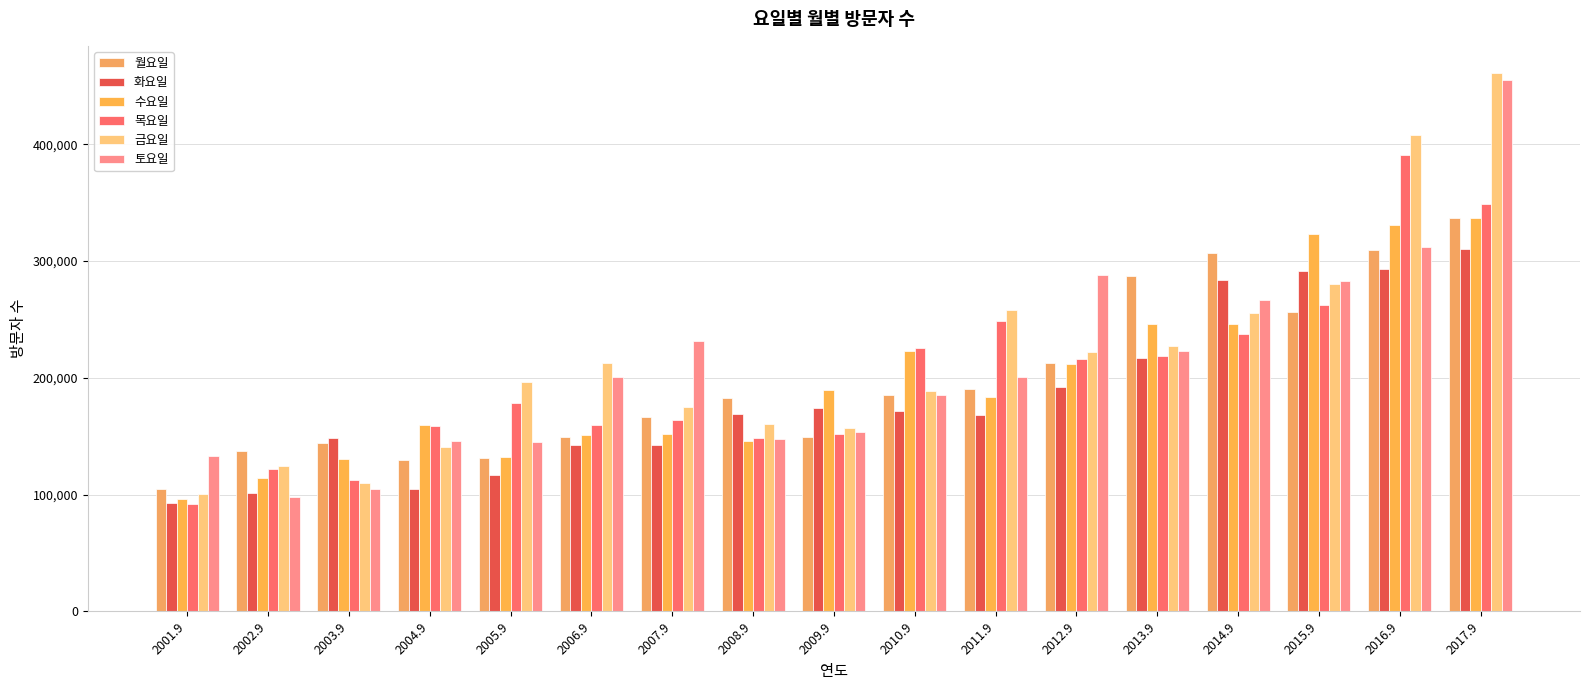

Rank the series at 2014.9 from lowest to highest value.

목요일, 수요일, 금요일, 토요일, 화요일, 월요일